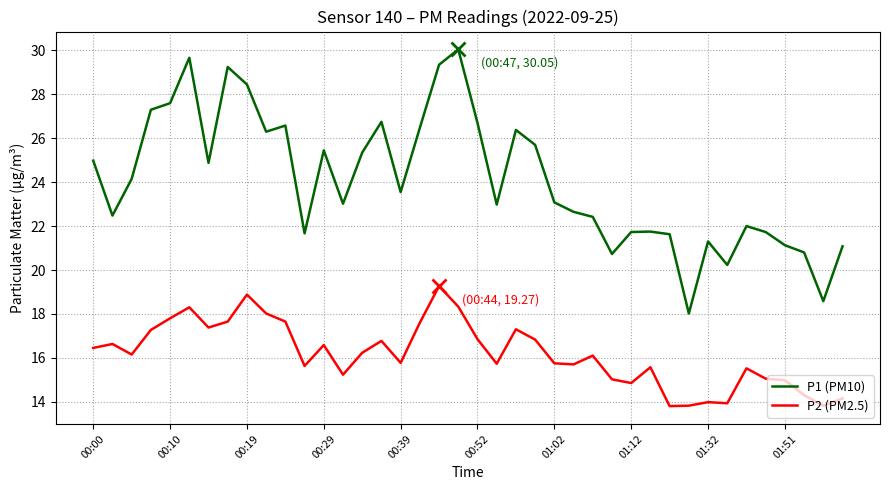

What is the greatest value displayed?

30.1